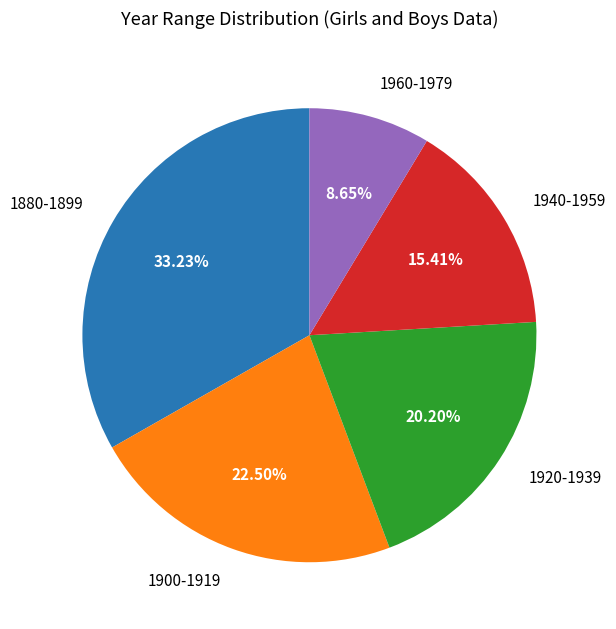

Between 1960-1979 and 1920-1939, which is larger?

1920-1939